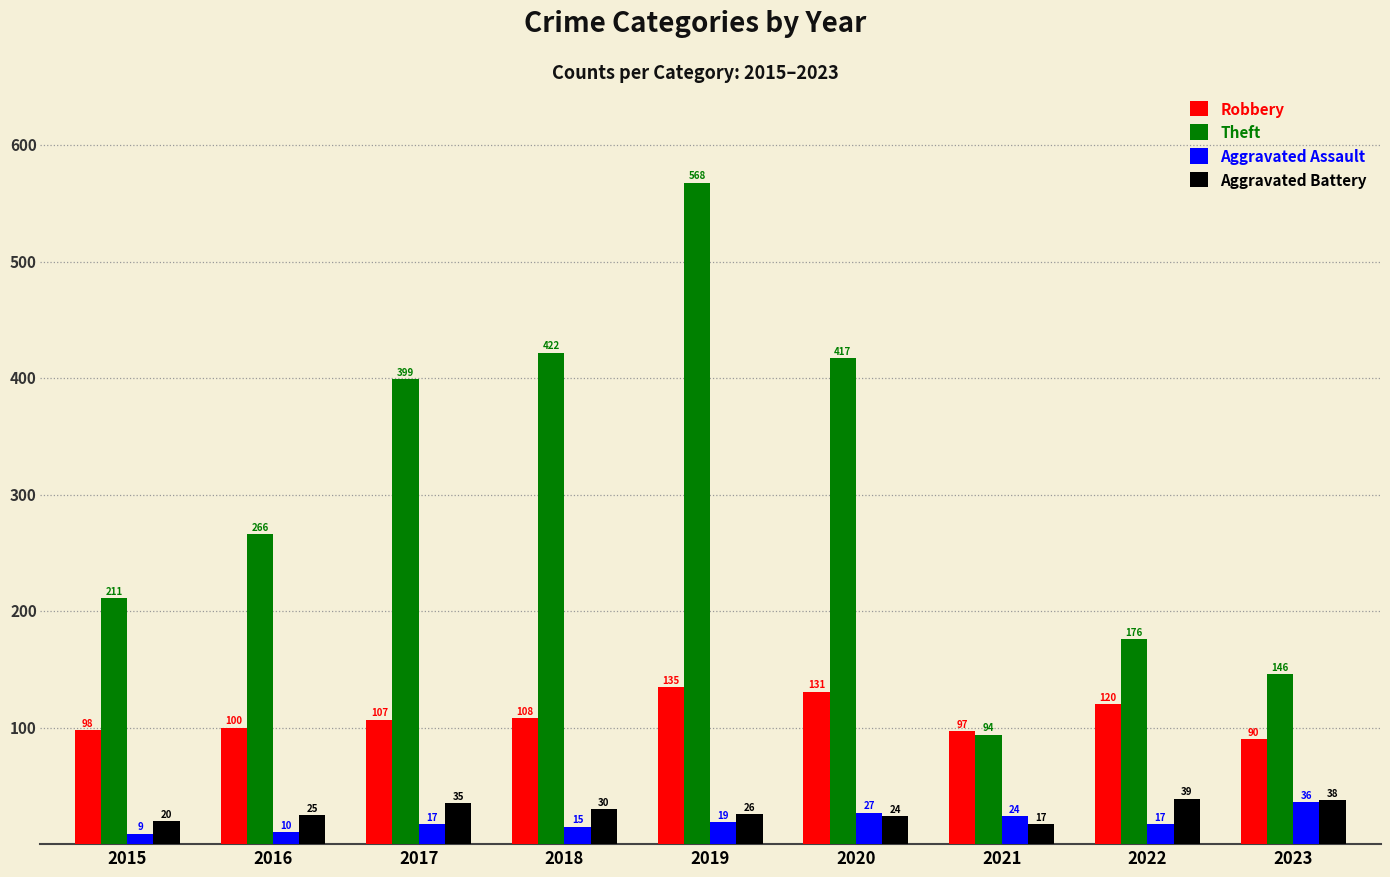

Is the value of Robbery at 2018 greater than the value of Aggravated Battery at 2023?

Yes